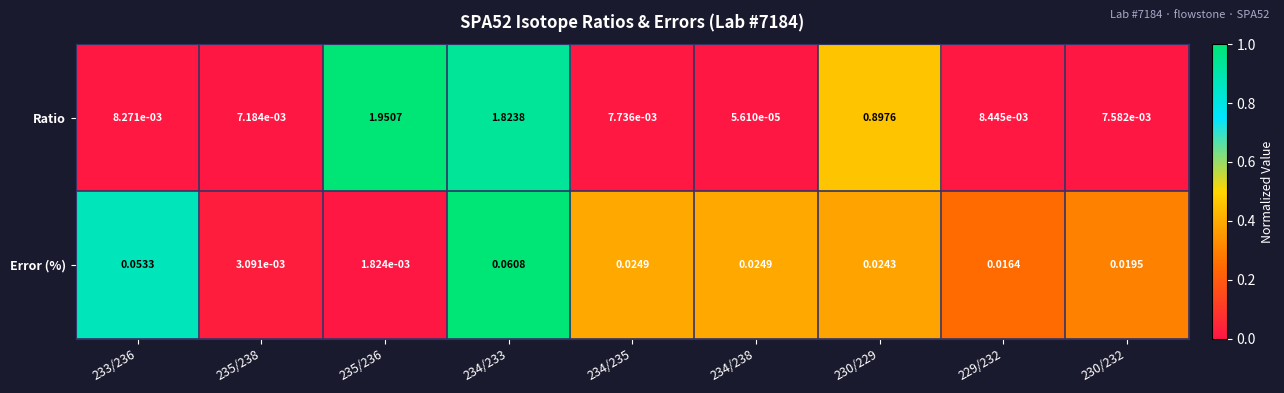

Which series has the largest range (max minus min)?

Ratio